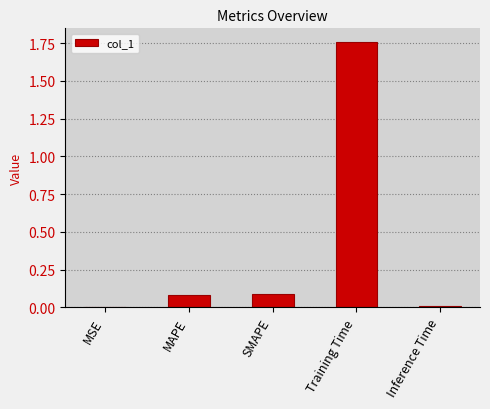

What is the sum of all values?

1.9